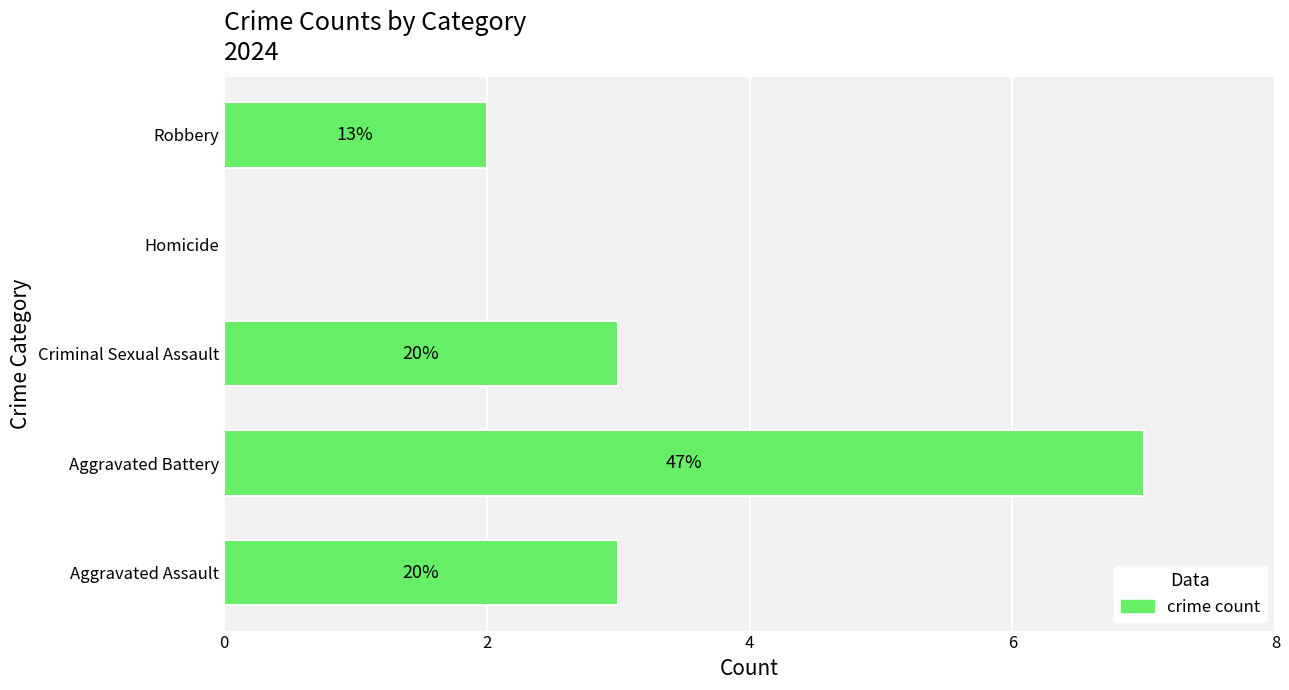

Count the values in the range 2 to 3.

3